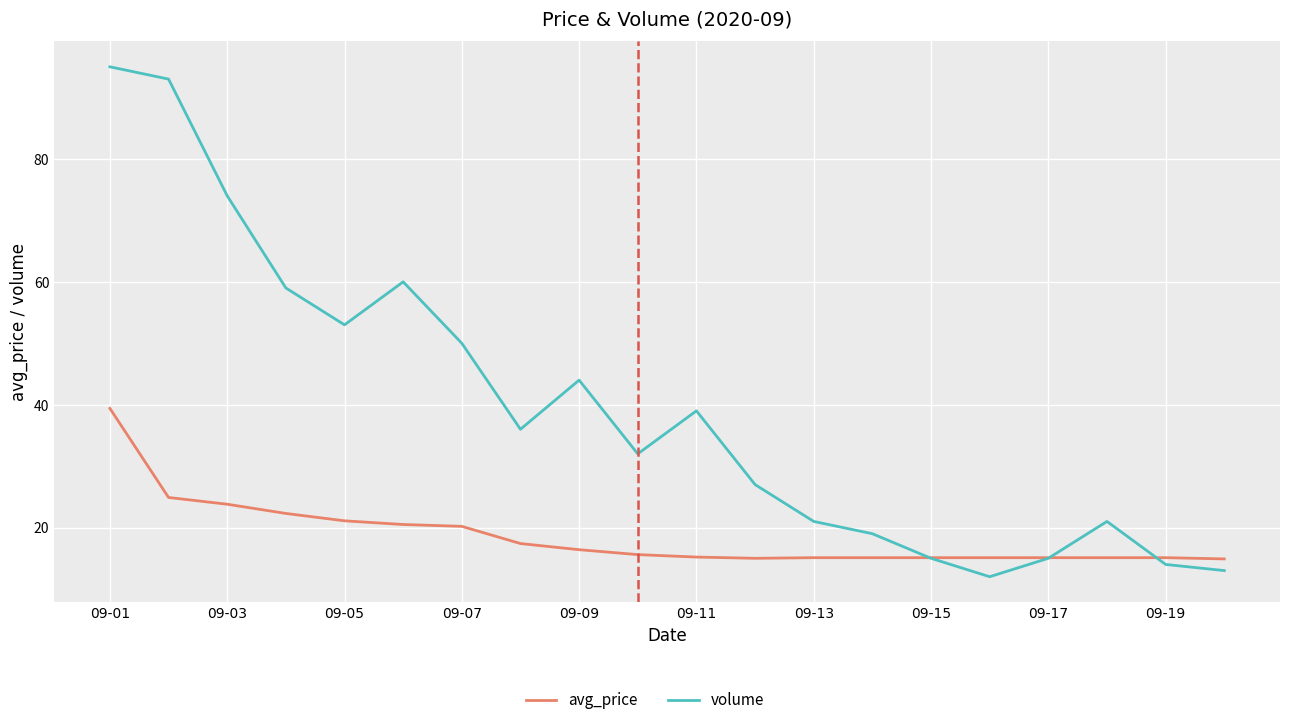

Which series has the largest total across all categories?

volume